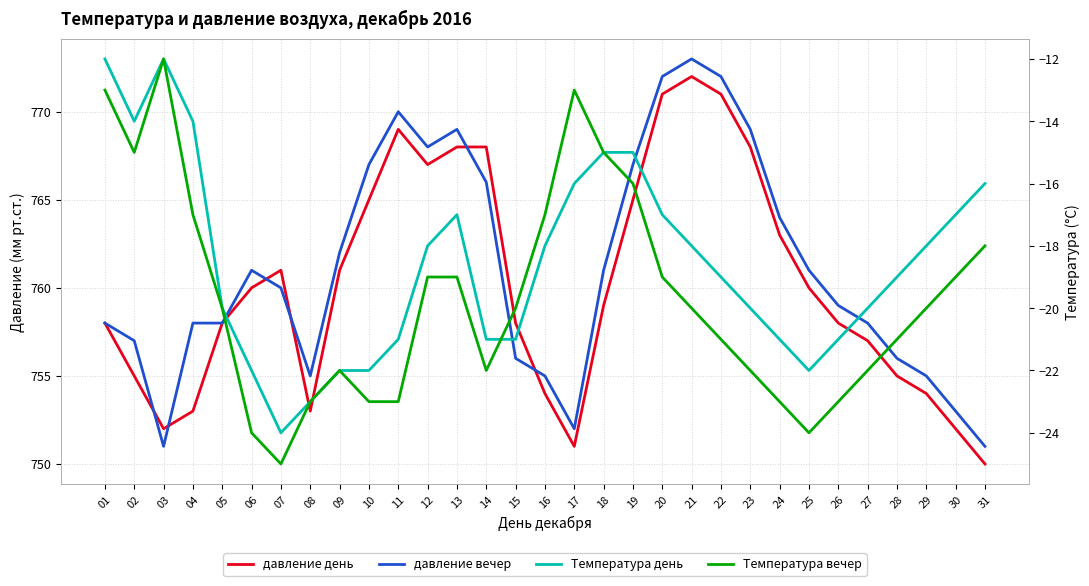

Rank the categories by давление вечер value from highest to lowest.

21, 20, 22, 11, 13, 23, 12, 10, 19, 14, 24, 09, 06, 18, 25, 07, 26, 01, 04, 05, 27, 02, 15, 28, 08, 16, 29, 30, 17, 03, 31